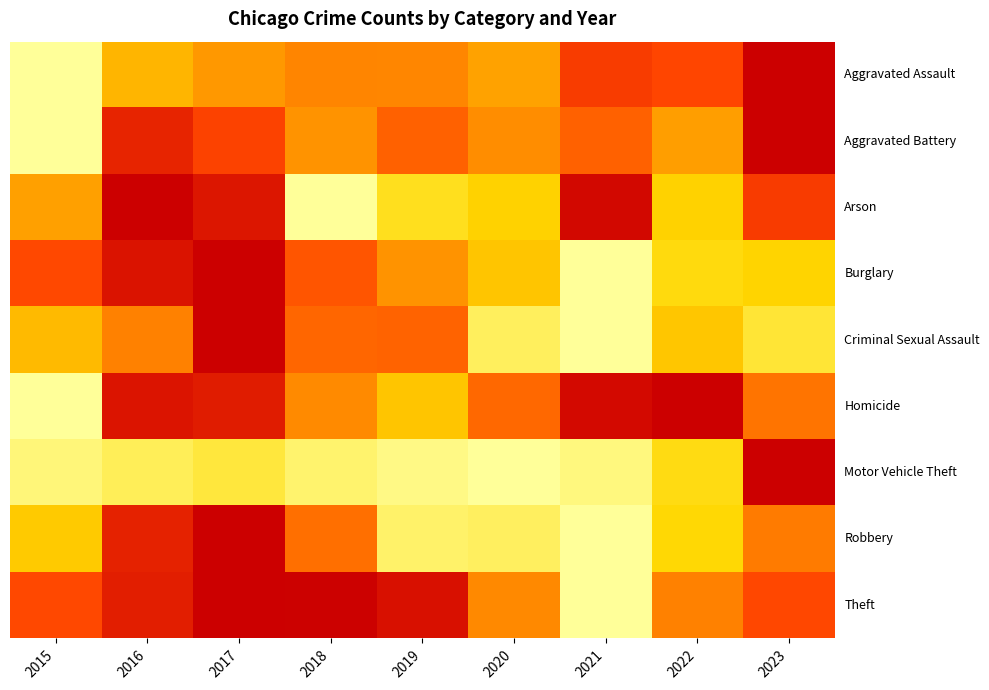

At which label does Homicide reach its minimum?

2015